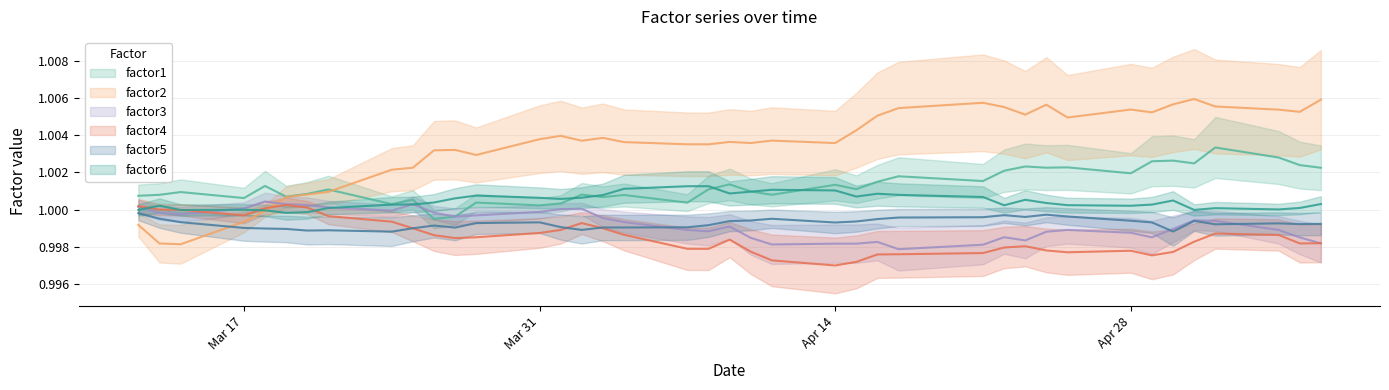

How many interior local peaks does the factor4 series have?

6